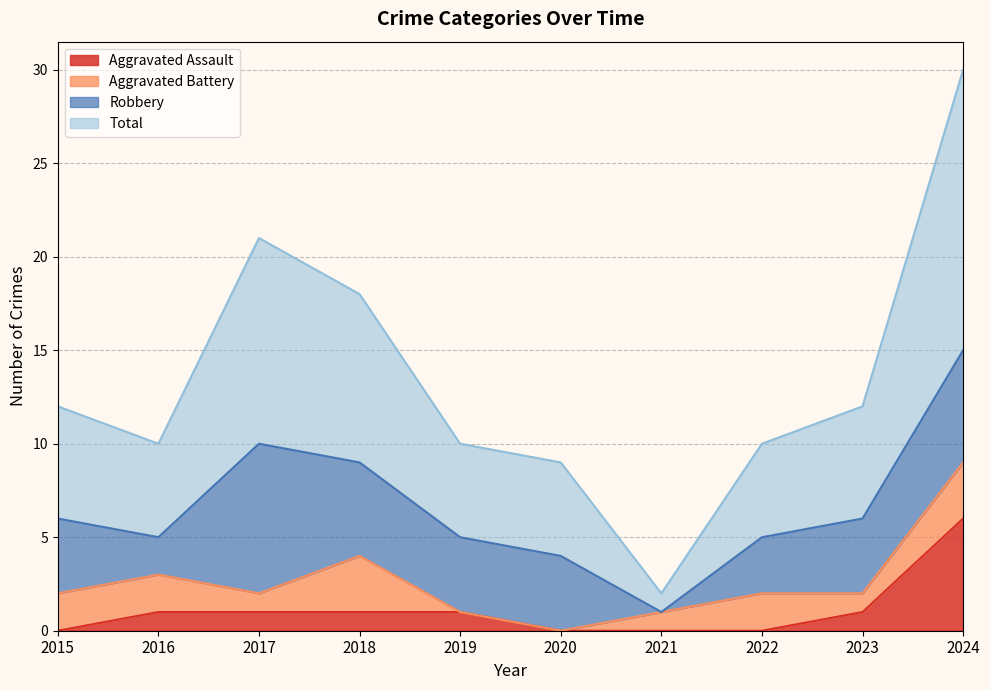

Which has a higher value, 2024 or 2021?

2024